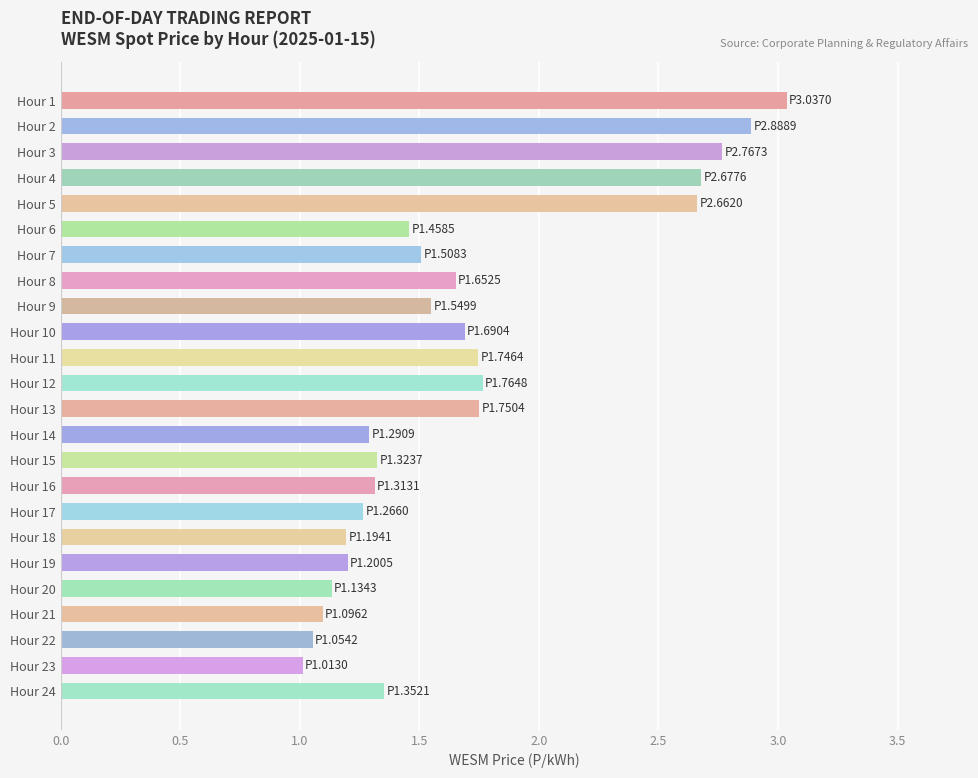

The value at Hour 12 is 1.8. True or false?

True